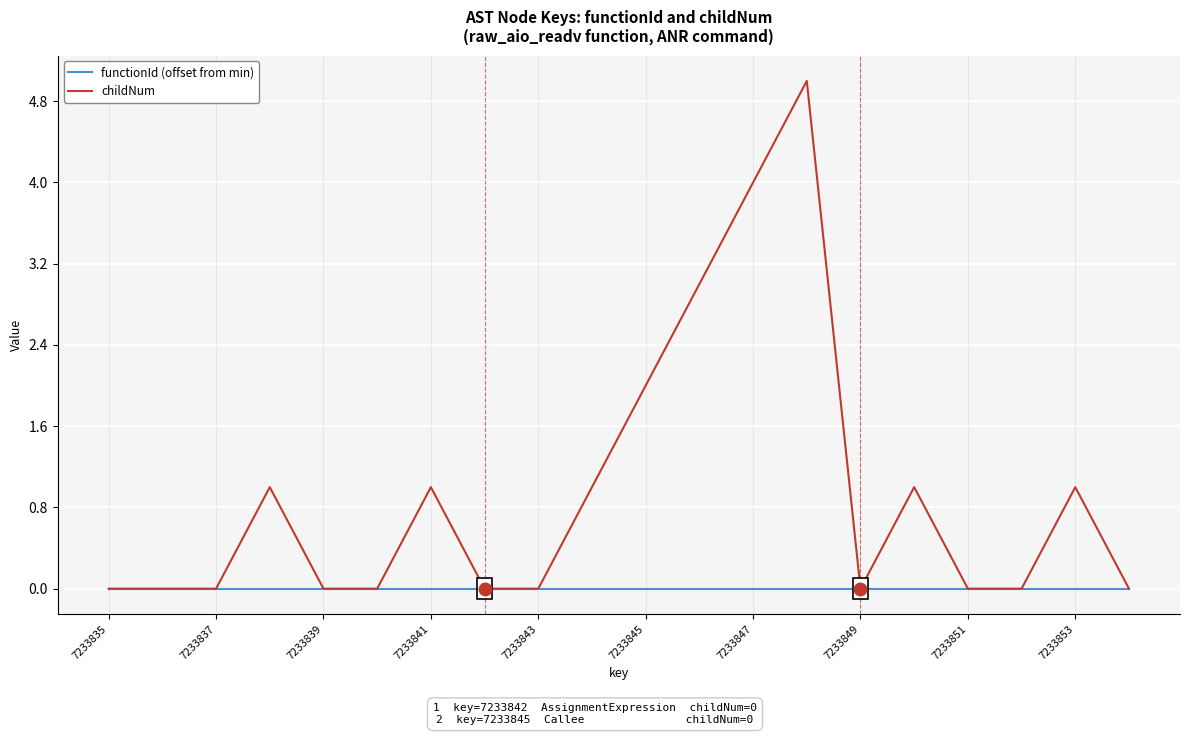

What is the difference between the second highest and second lowest values in the childNum series?

4